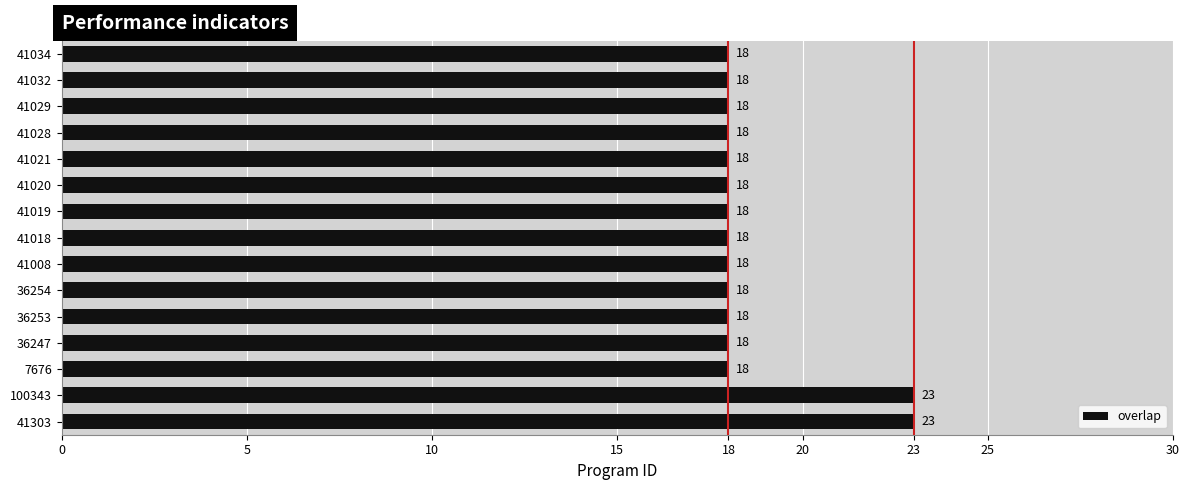

What is the sum of all values?

280